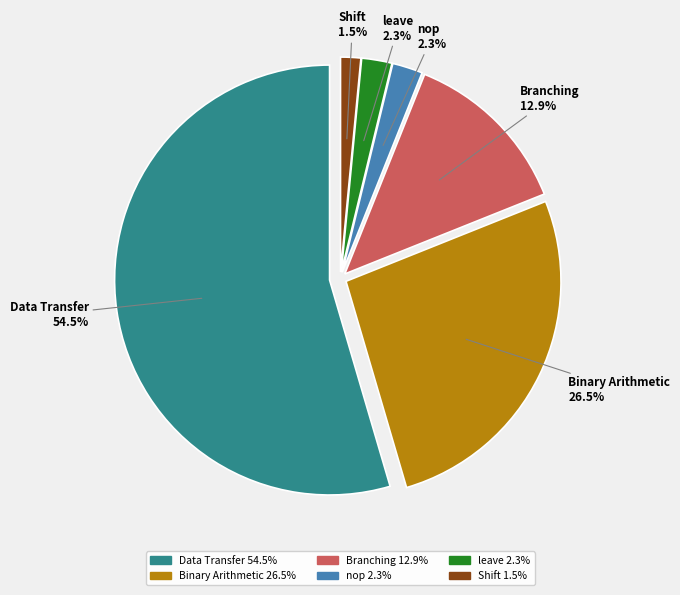

Is the sum of Binary Arithmetic and Data Transfer greater than half?

Yes